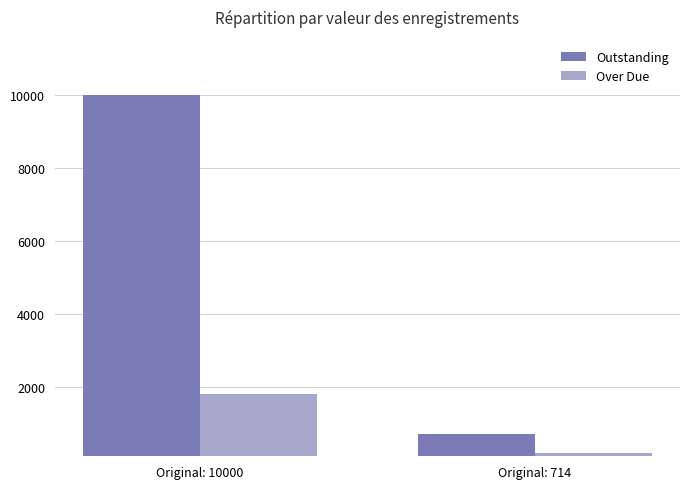

Which category has the lowest value in the Outstanding series?

Original: 714